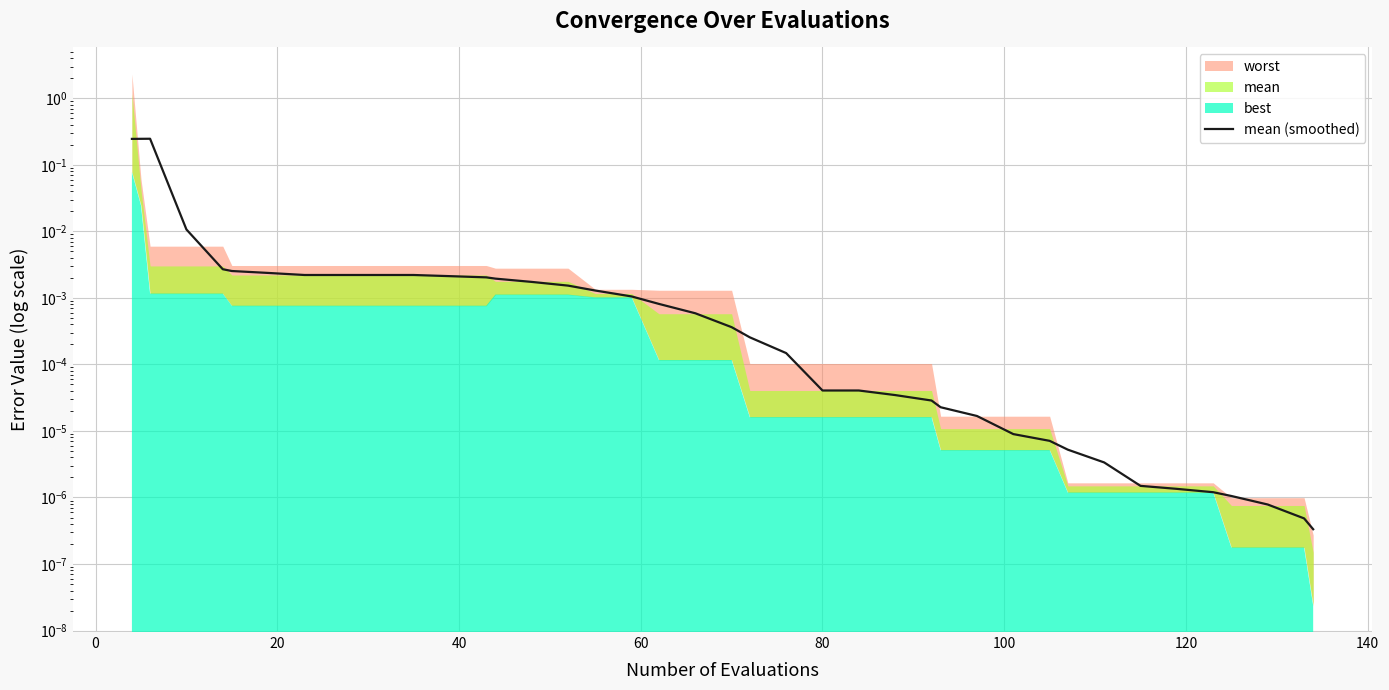

Is it true that the value at 34 is 0.0?

True